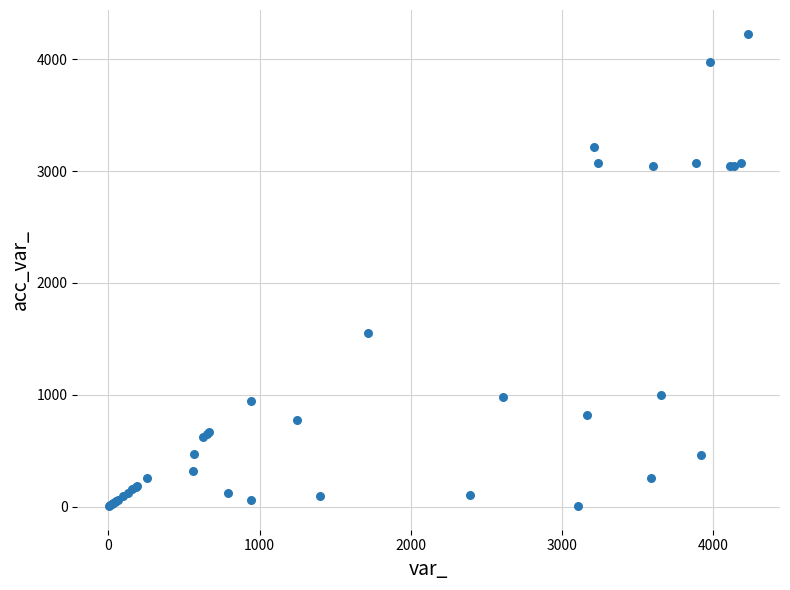

What Y value in the scatter plot is closest to 2116?

1549